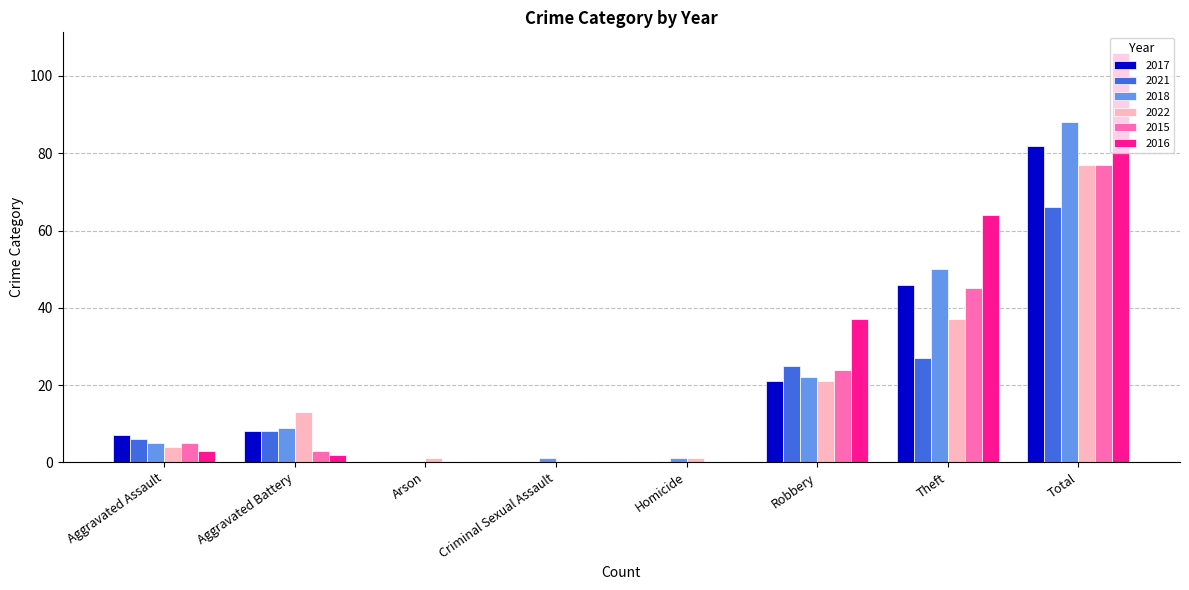

What are all the series names shown in the legend?

2017, 2021, 2018, 2022, 2015, 2016